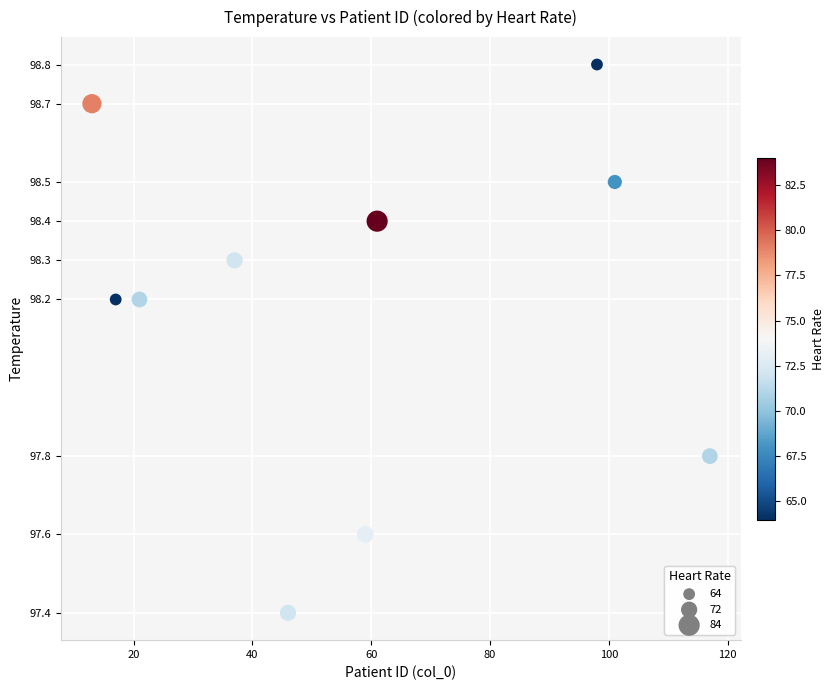

What is the range of Y values (max minus min)?

1.4